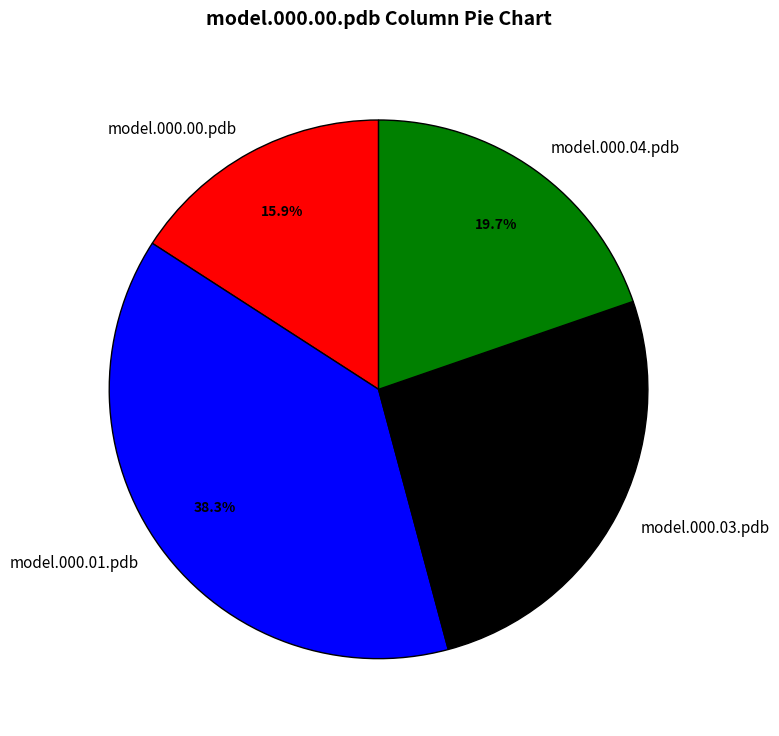

Is it true that model.000.00.pdb is 31% of the pie?

False